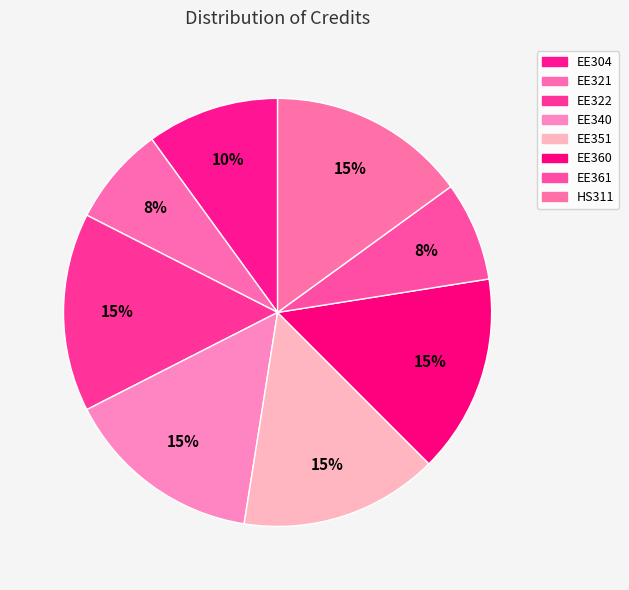

Count the number of slices in the pie.

8